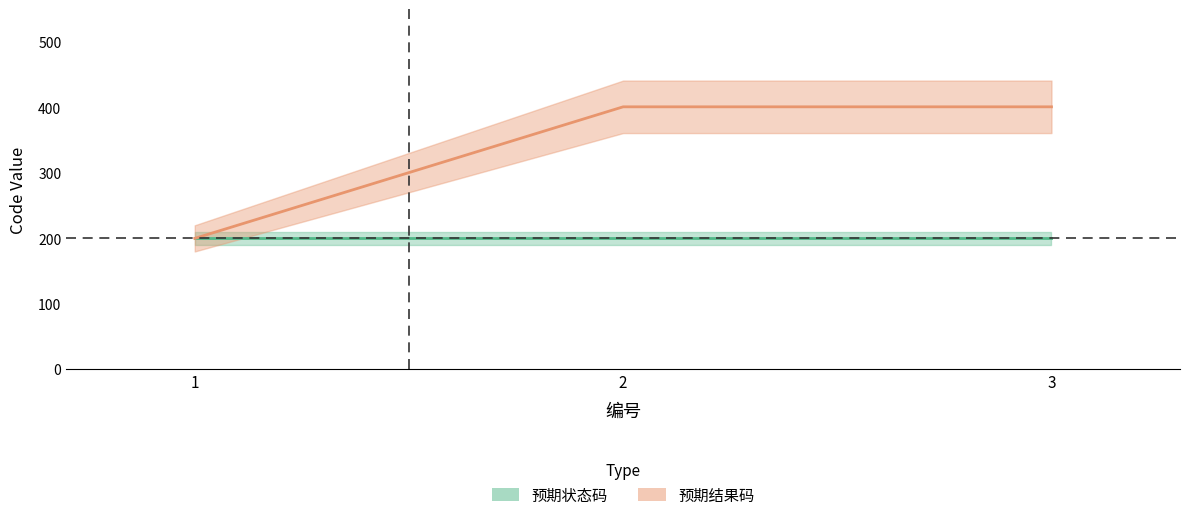

What is the minimum value shown in the chart?

200